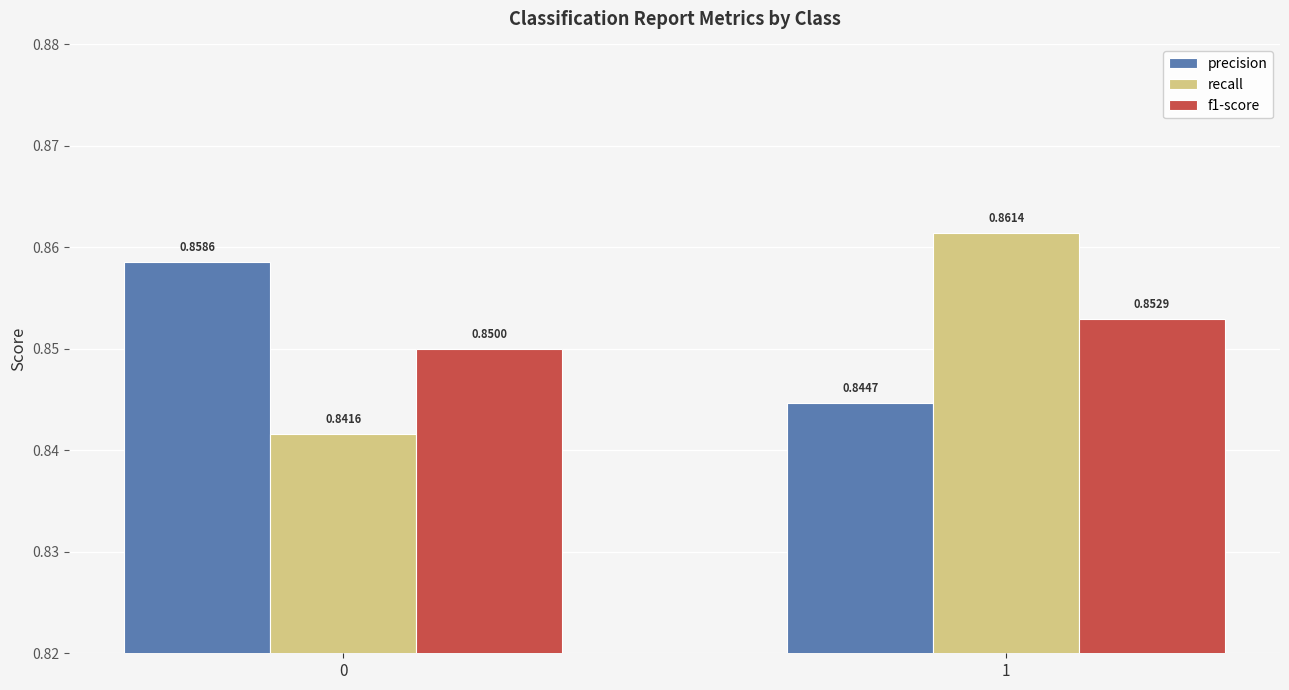

Rank the categories by f1-score value from lowest to highest.

0, 1